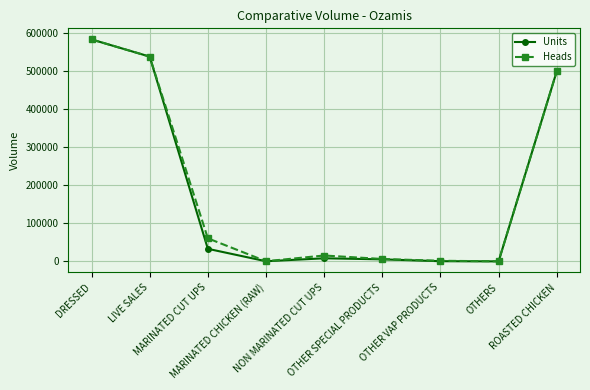

What is the highest value of the Heads series?

583030.0